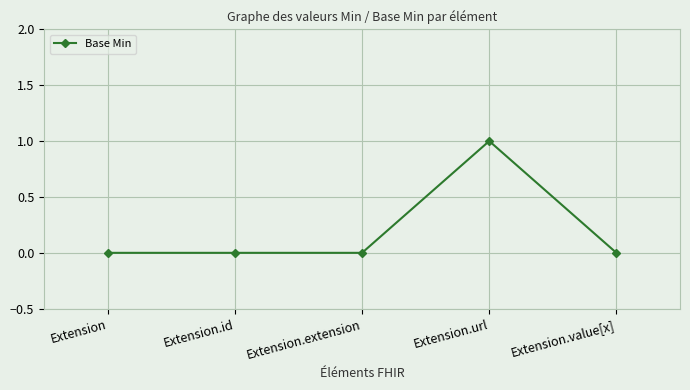

What is the sum of the values at Extension.value[x] and Extension.url?

1